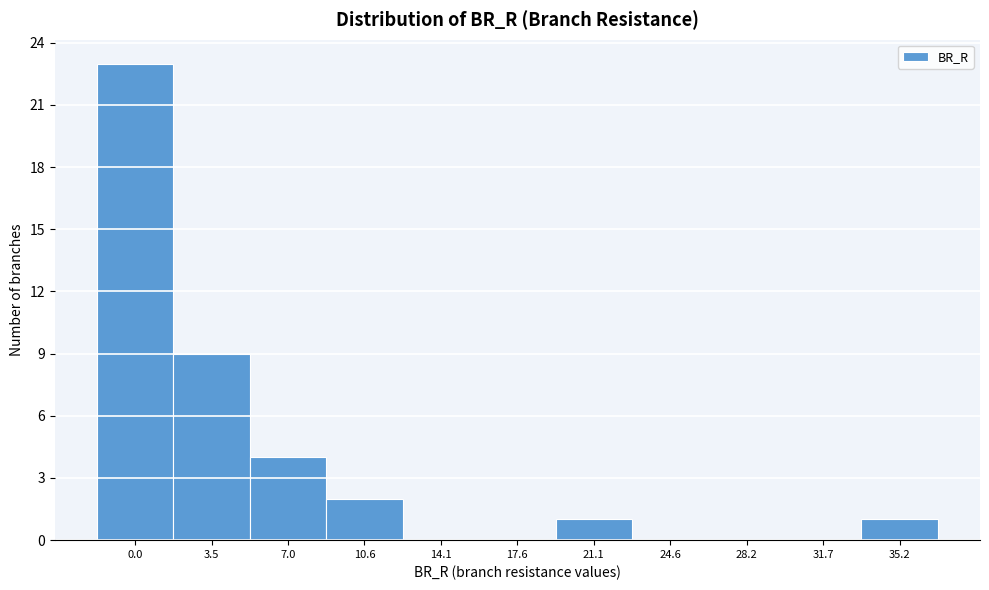

Reading right to left, extract all data points from this chart.

35.2=1	31.7=0	28.2=0	24.6=0	21.1=1	17.6=0	14.1=0	10.6=2	7.0=4	3.5=9	0.0=23